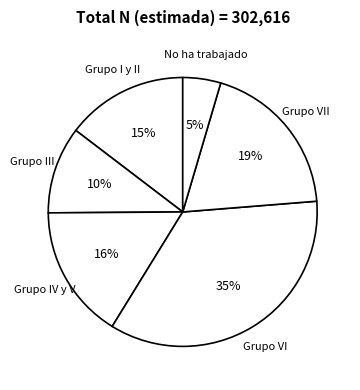

Count the number of slices in the pie.

6